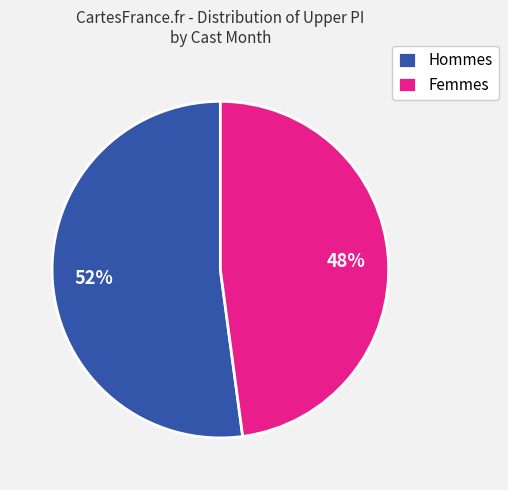

Which slice represents more than half of the pie?

Hommes